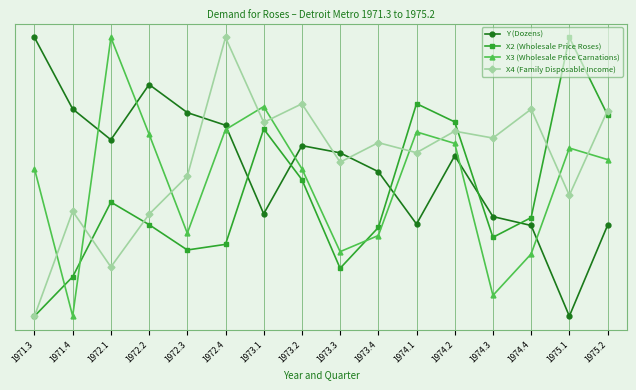

What are all the series names shown in the legend?

Y (Dozens), X2 (Wholesale Price Roses), X3 (Wholesale Price Carnations), X4 (Family Disposable Income)